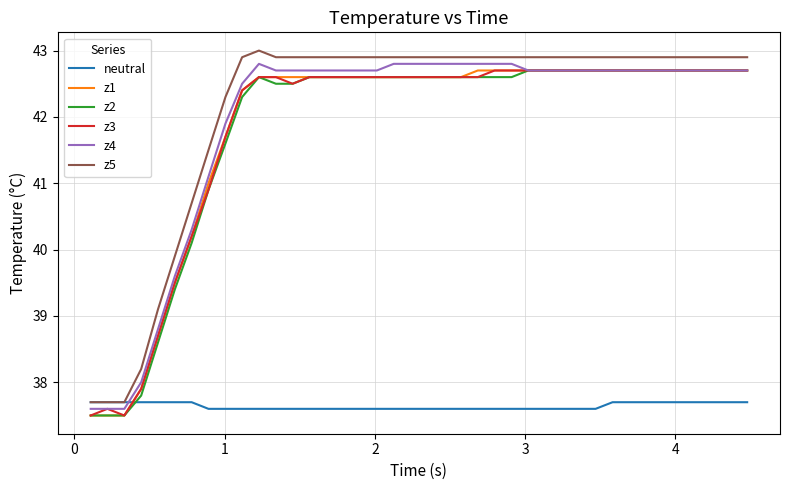

True or false: z1 and neutral intersect in this chart.

True